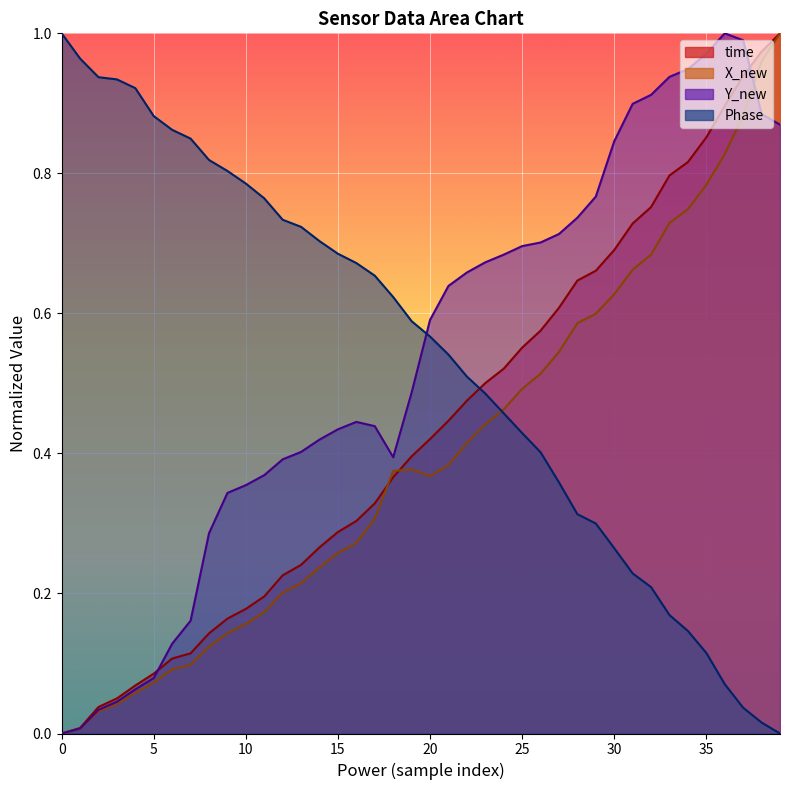

Is it true that Phase equals 0.9 at 14?

False